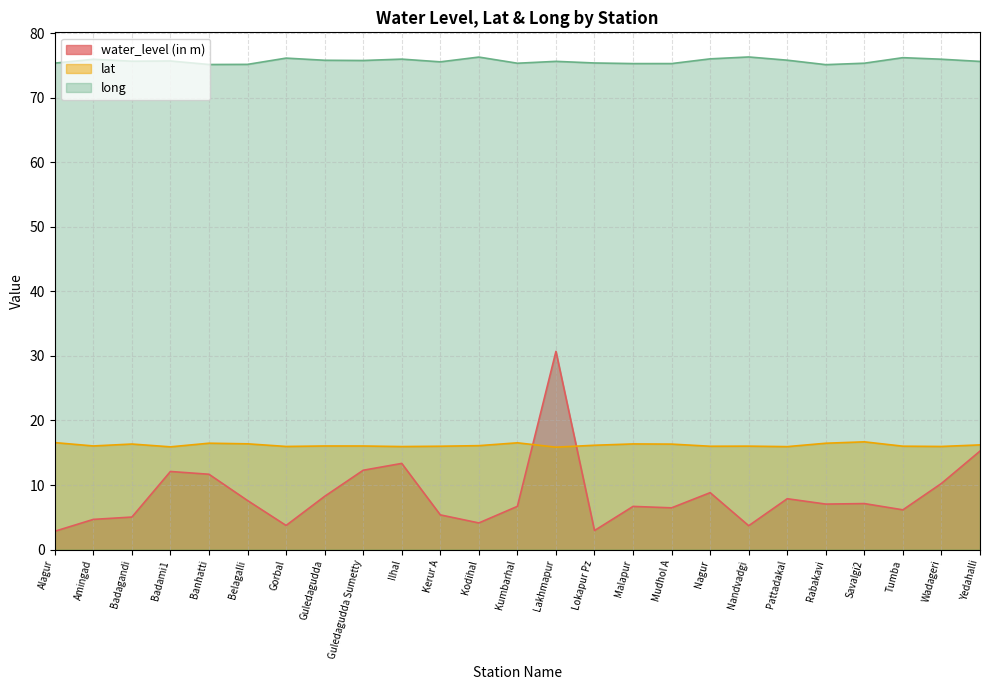

Does the chart display data point markers on the line(s)?

No